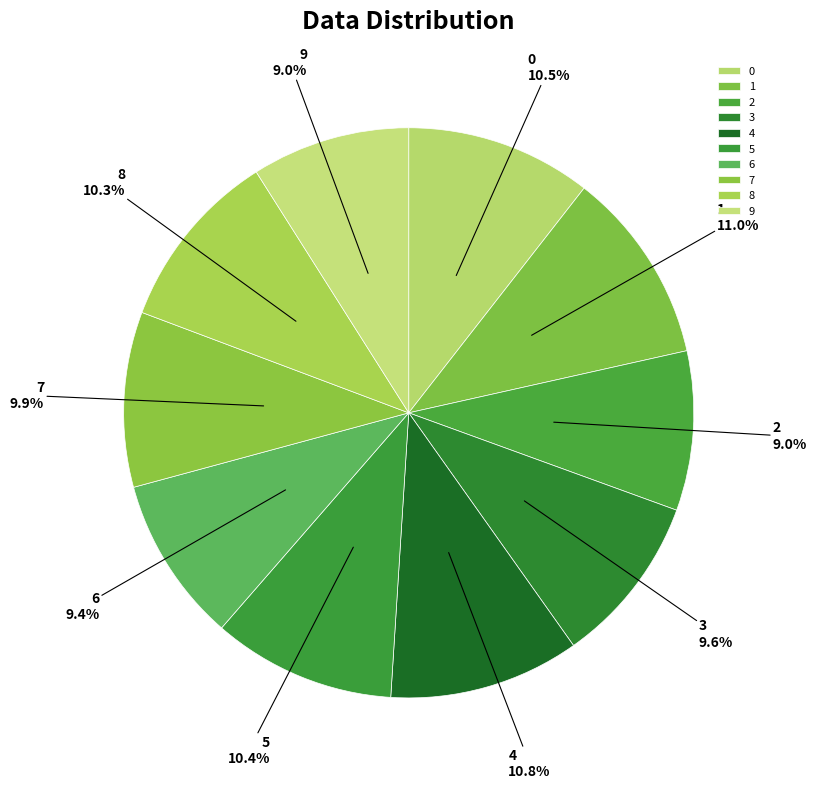

Is it true that 0 is 11% of the pie?

True